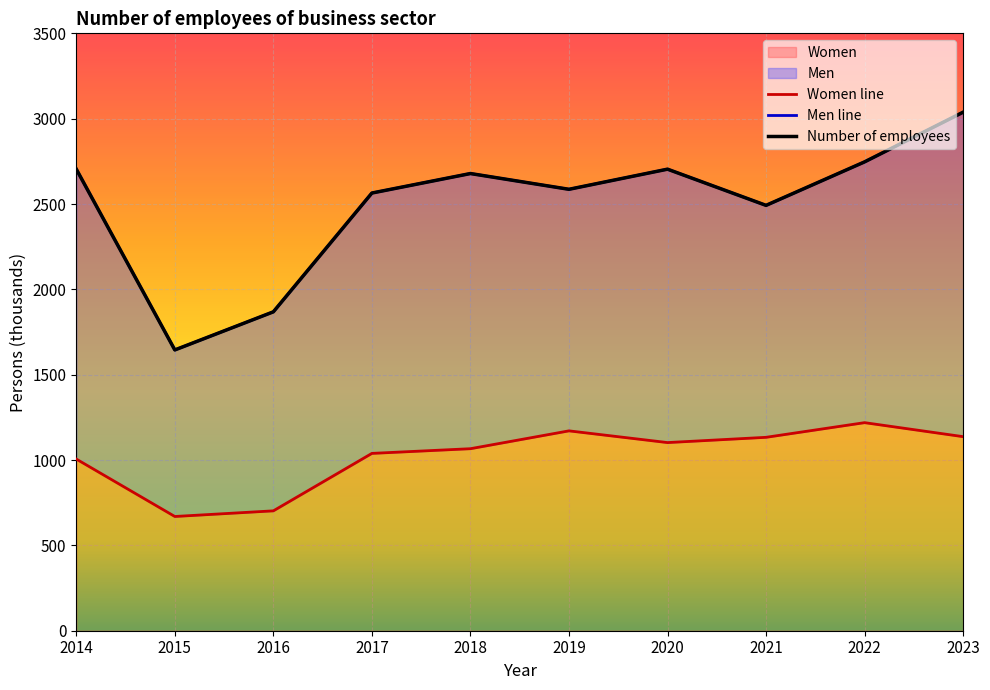

What is the difference between the second highest and minimum values in the Women series?

501.7